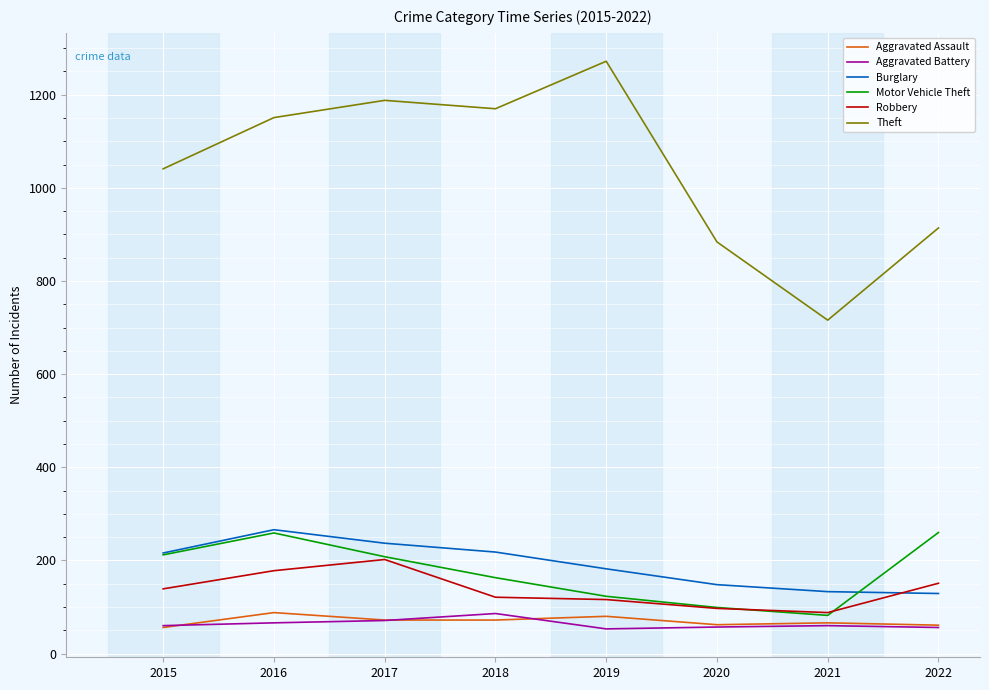

The value of Theft at 2018 is 656. True or false?

False